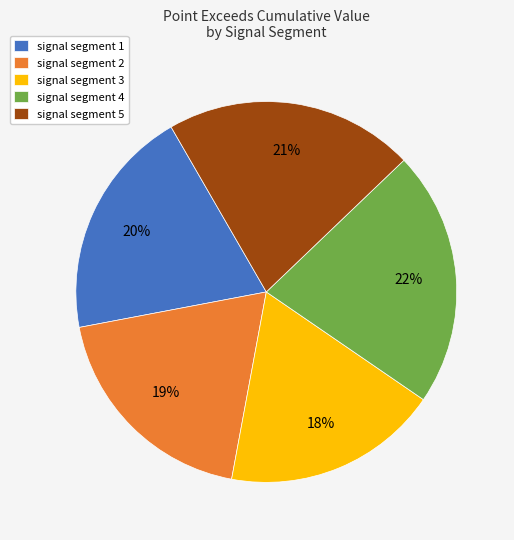

Count the number of slices in the pie.

5